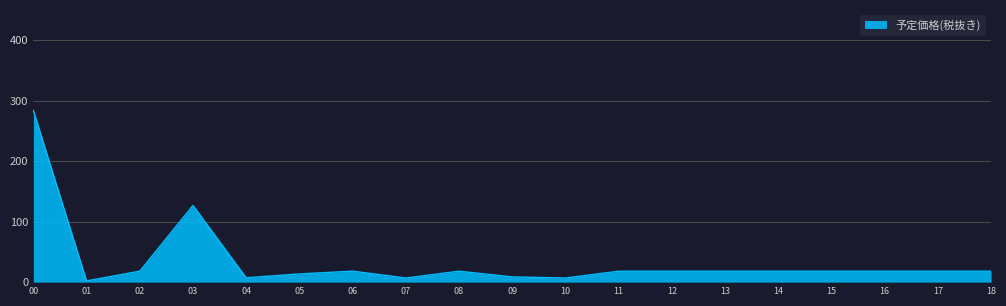

What is the ratio of the value at 06 to the value at 11?

1.0